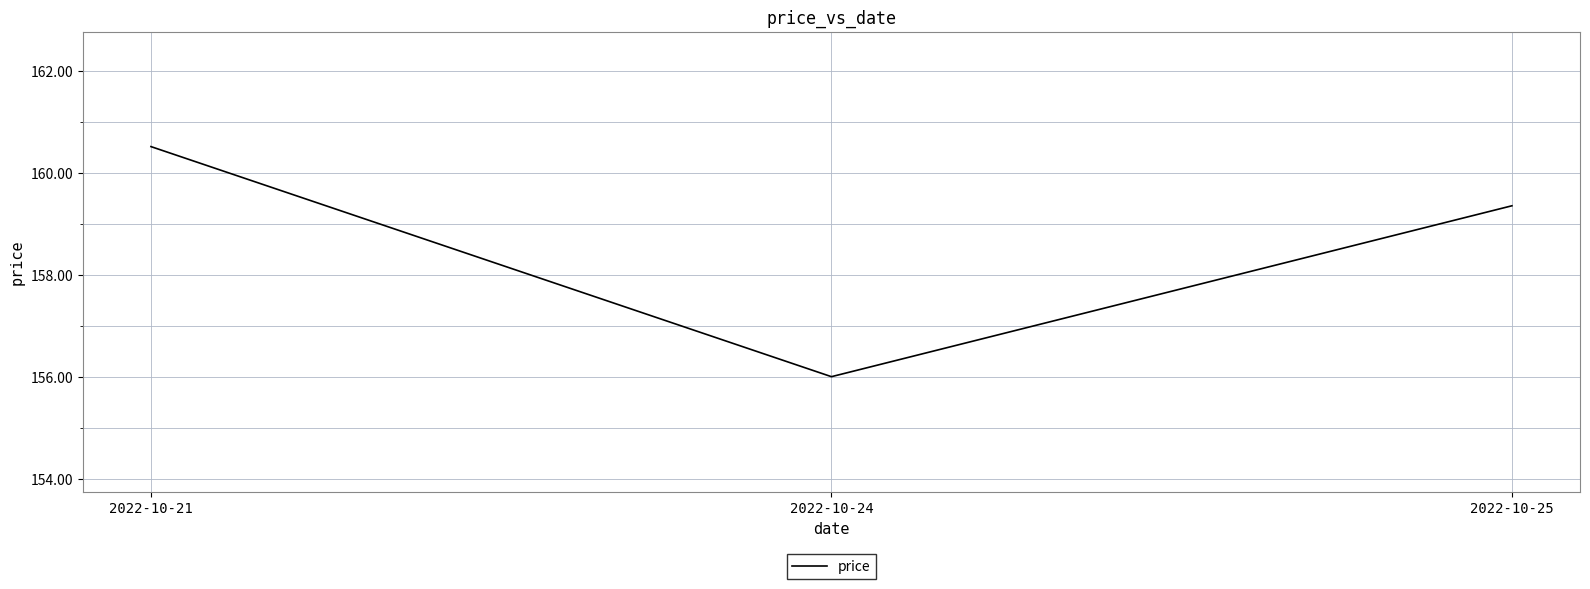

Rank the categories by value from lowest to highest.

2022-10-24, 2022-10-25, 2022-10-21